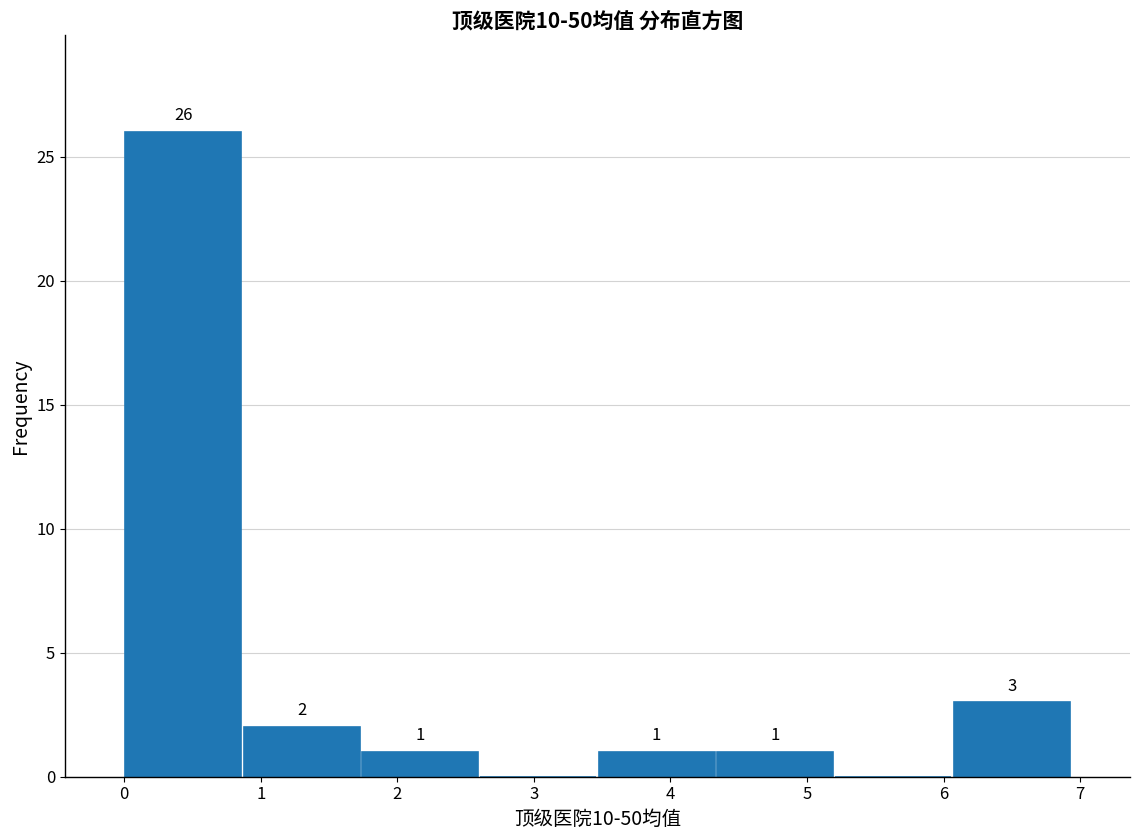

Over which range of the x-axis is the bar tallest?

0.0 to 0.9